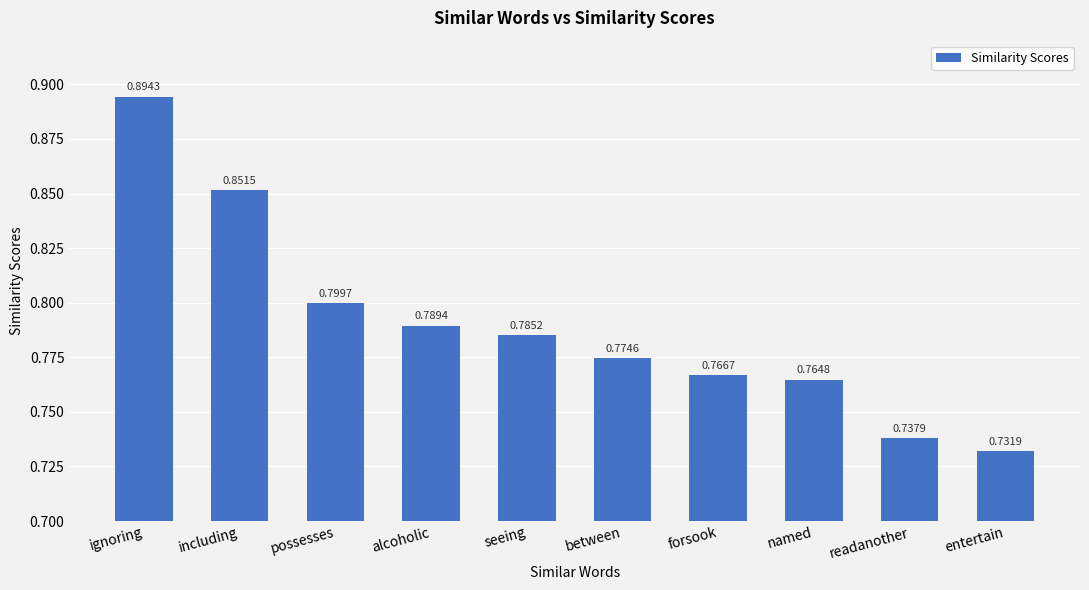

The chart shows a value of 0.8 at alcoholic. True or false?

True